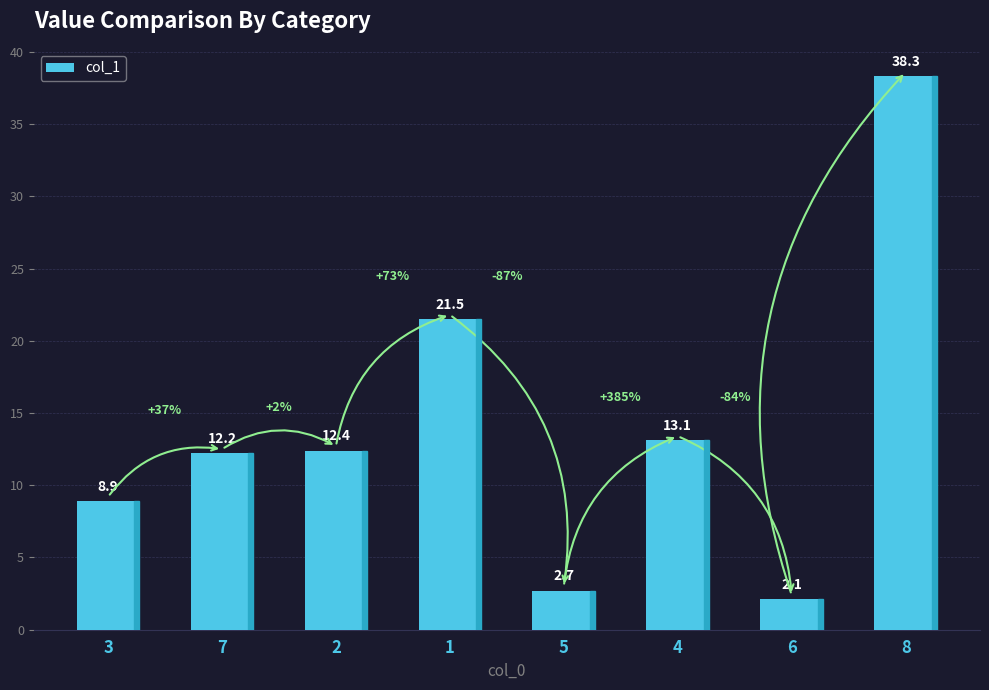

Count the number of values greater than 12.

5